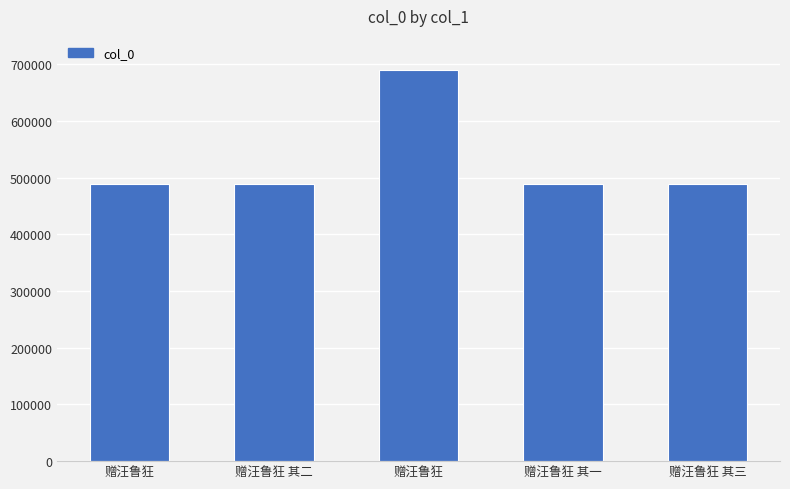

Which category has the lowest value across all series?

赠汪鲁狂